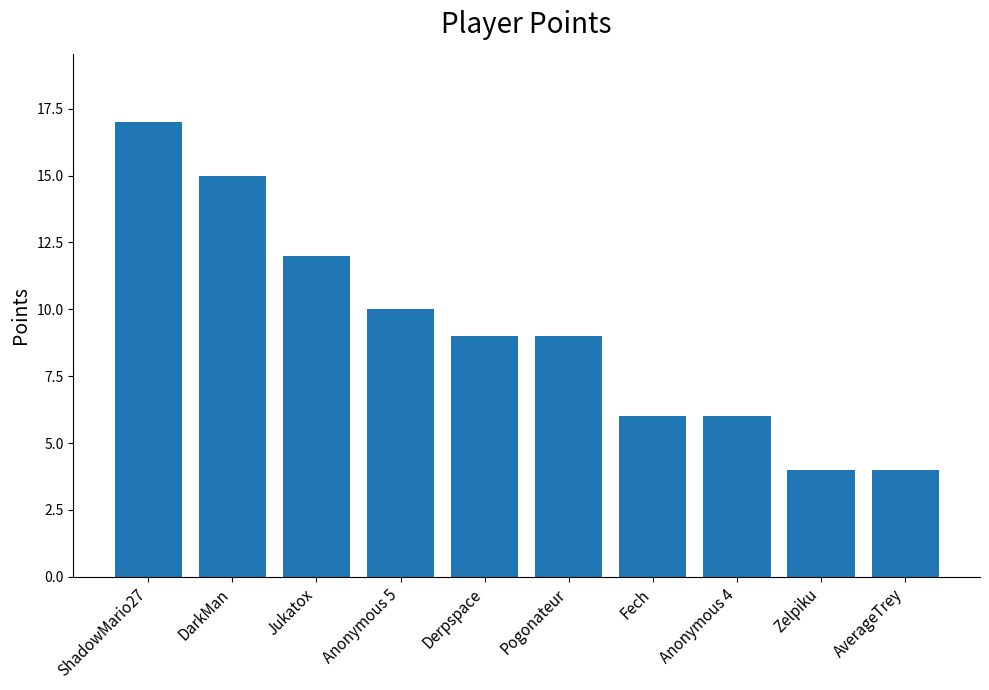

How many series are shown in this chart?

1